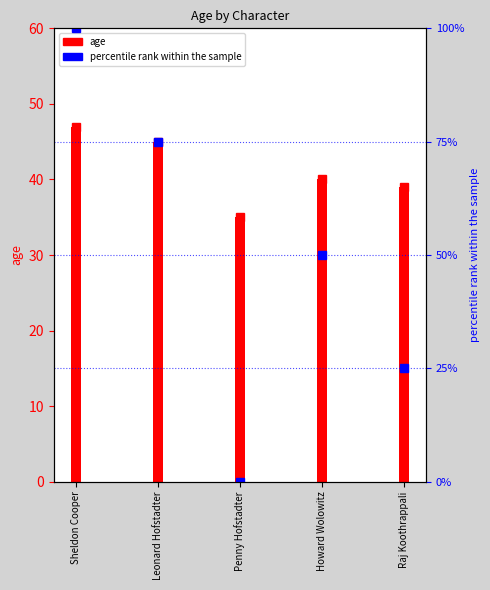

What is the label of the 3rd bar from the left?

Penny Hofstadter